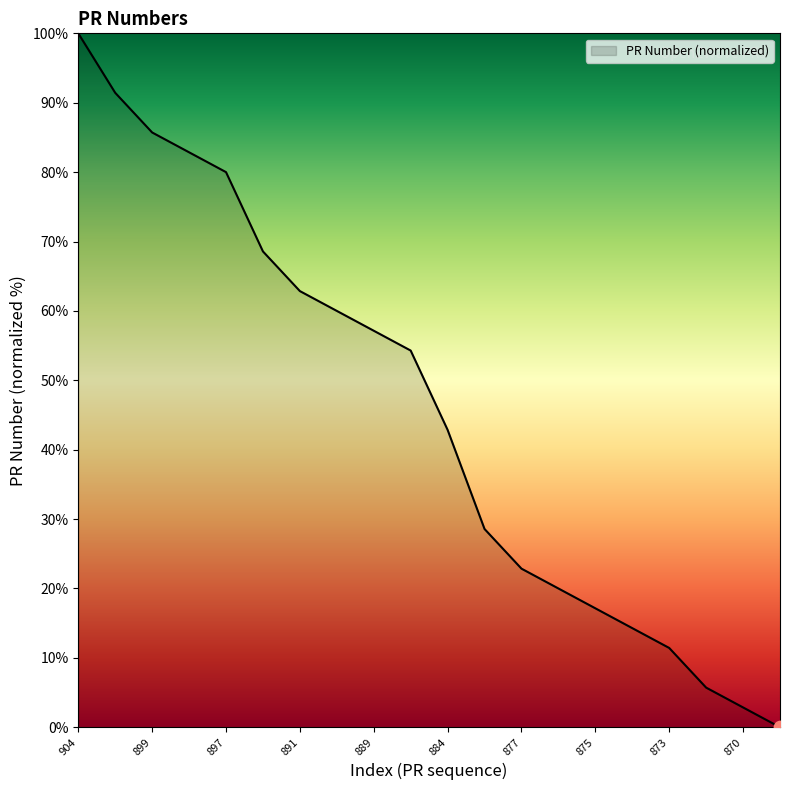

What is the greatest value displayed?

100.0